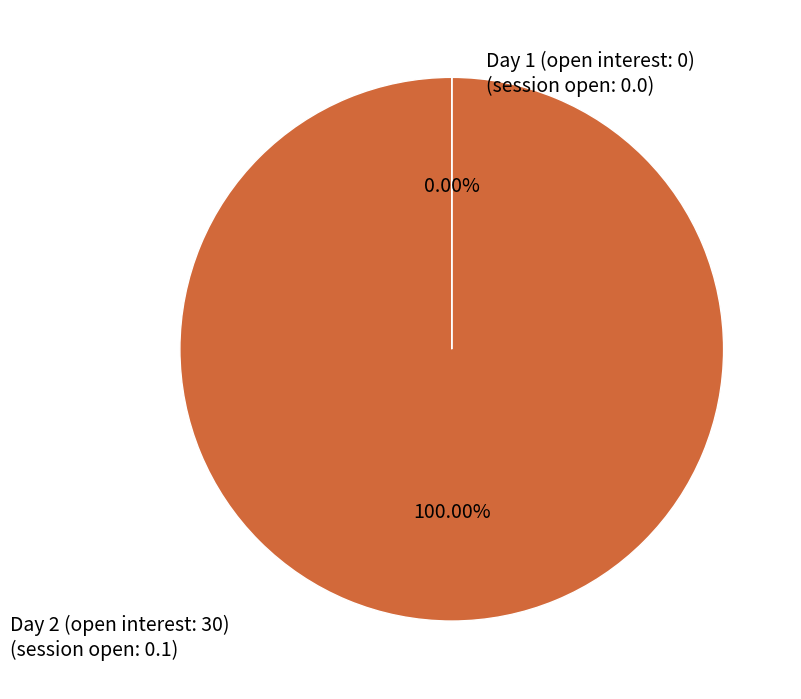

Is there a majority slice in this chart?

Yes